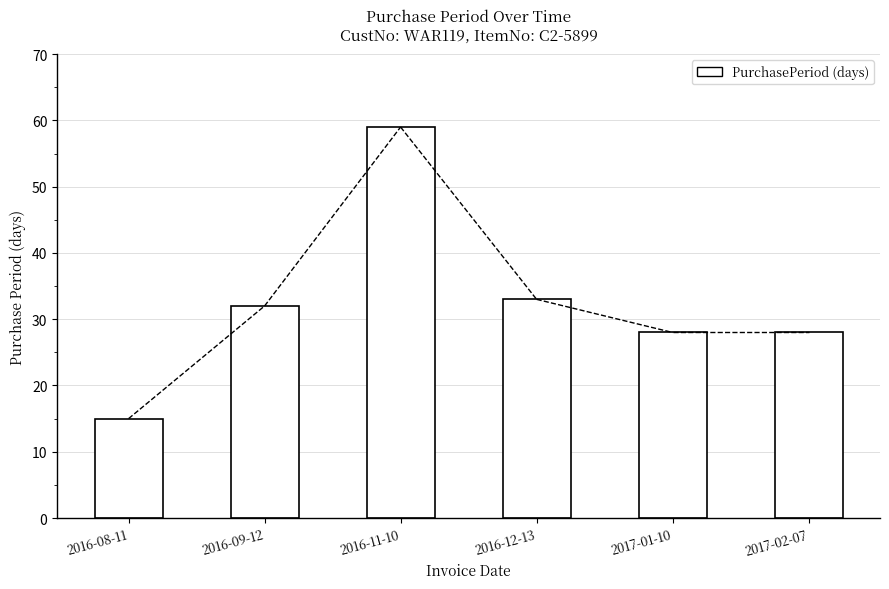

What is the sum of all values?

195